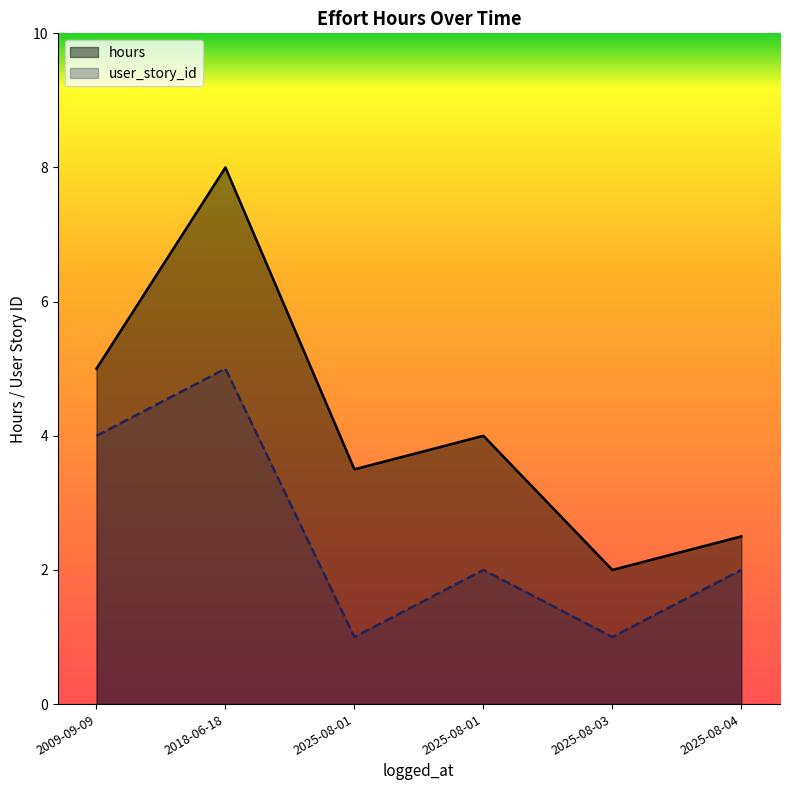

How many lines are shown in the chart?

2